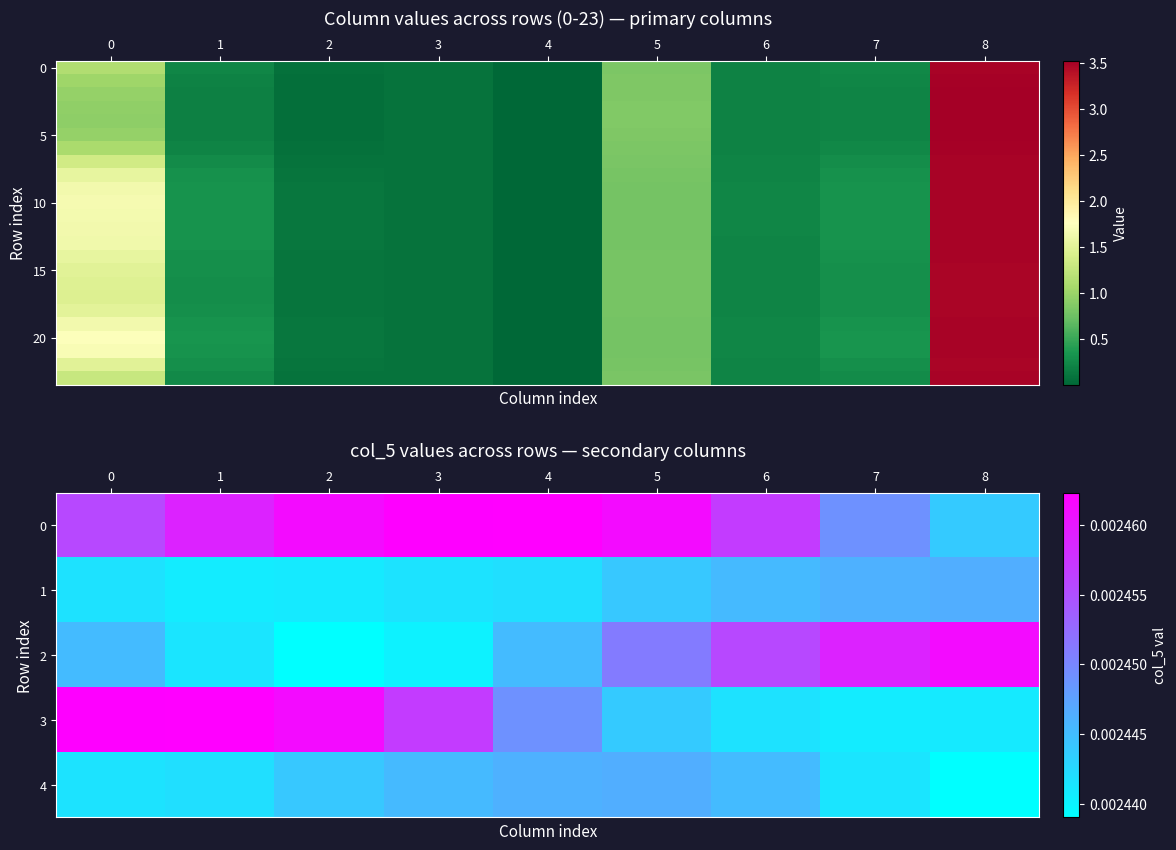

Which series has the largest total across all categories?

20